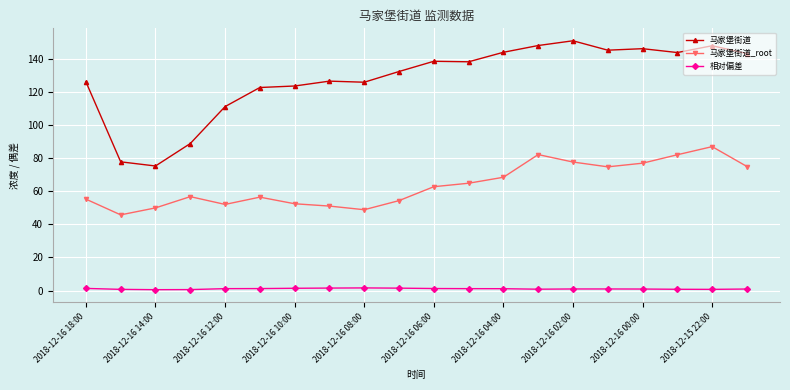

In 相对偏差, how many points are higher than both neighbors (excluding endpoints)?

2